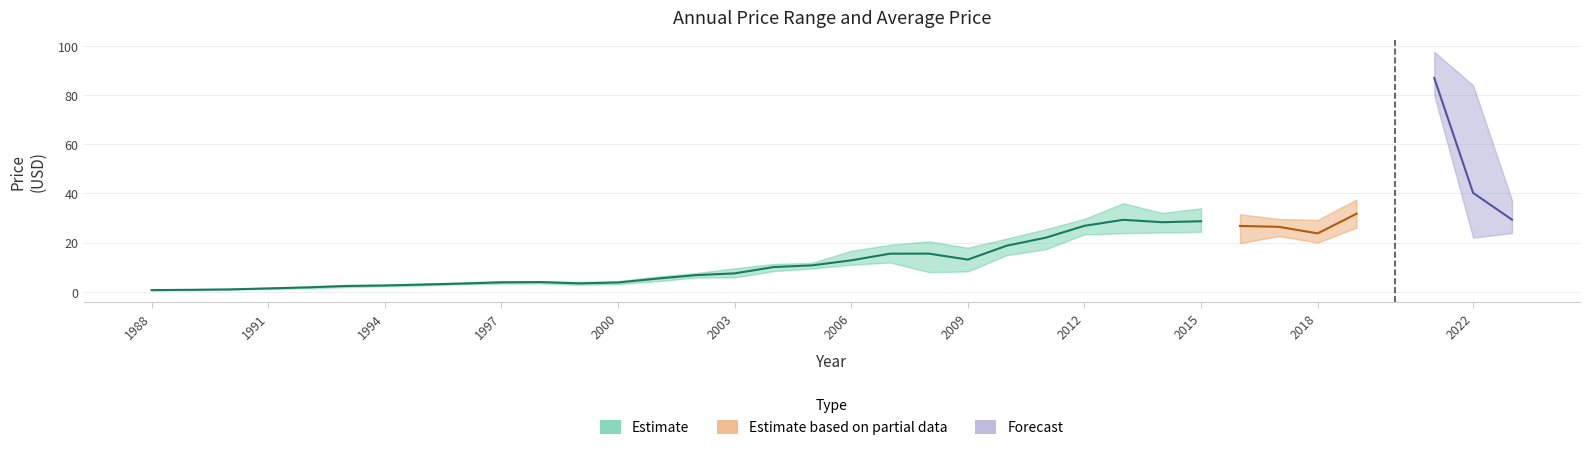

What is the spread (max minus min) of values at 2002?

1.8